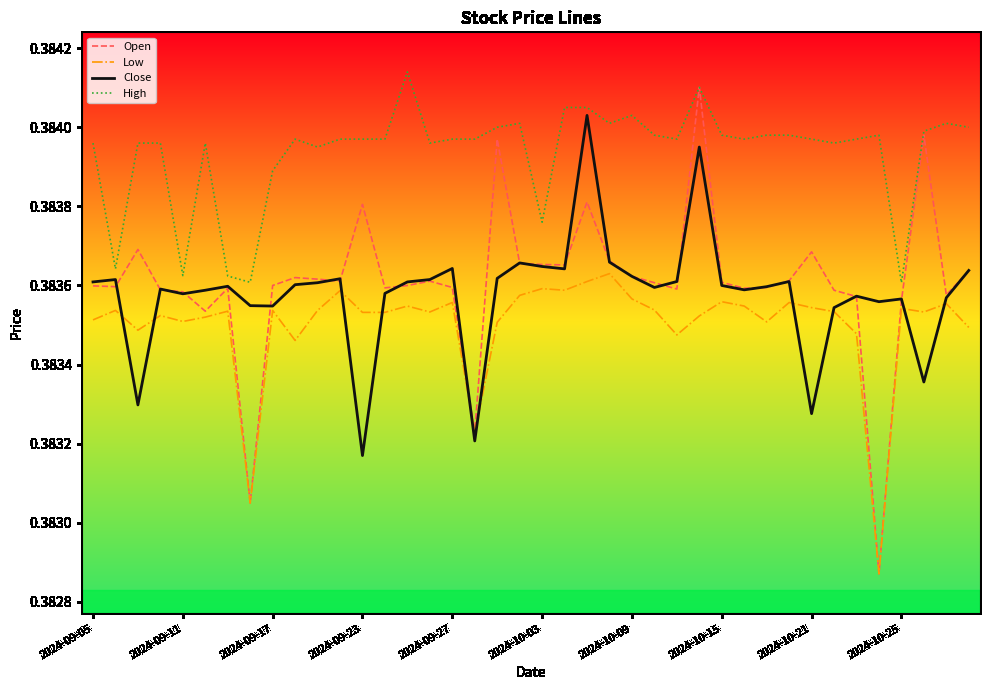

Which series has the largest range (max minus min)?

Open